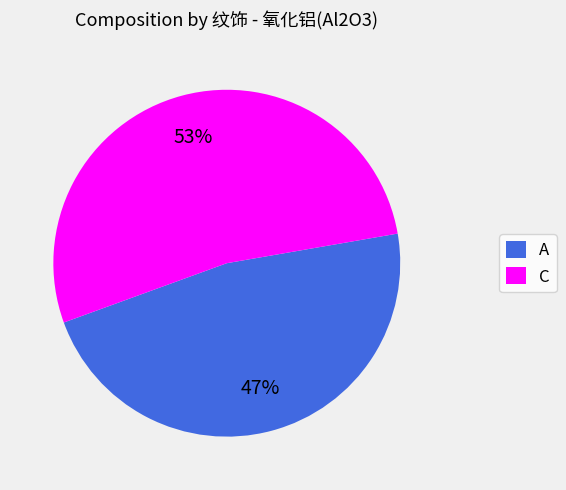

What percentage is the A slice, to the nearest percent?

47%